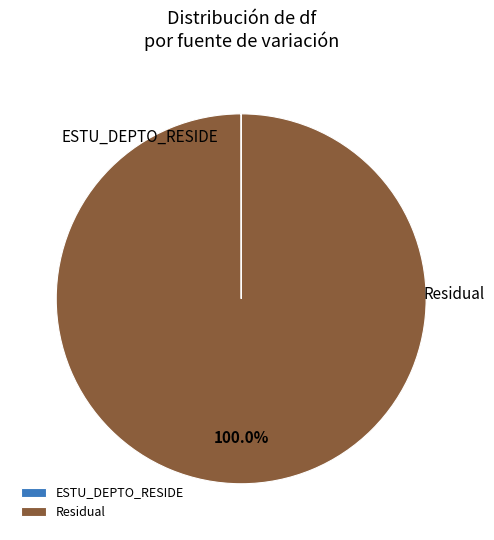

Which slice is the smallest?

ESTU_DEPTO_RESIDE